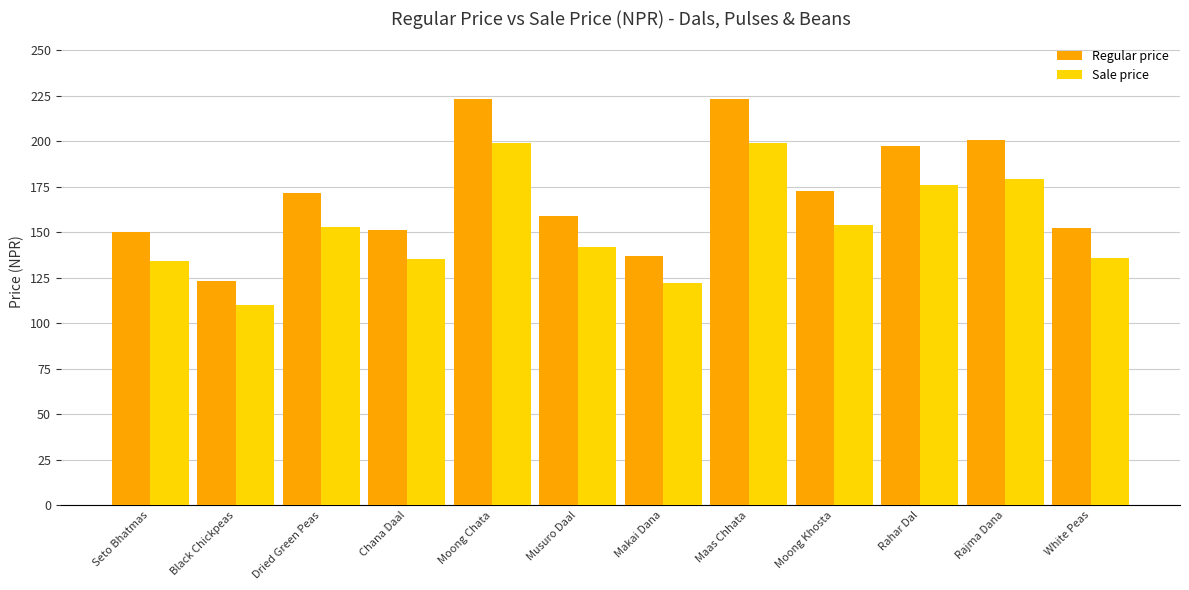

The value of Sale price at Chana Daal is 135.0. True or false?

True